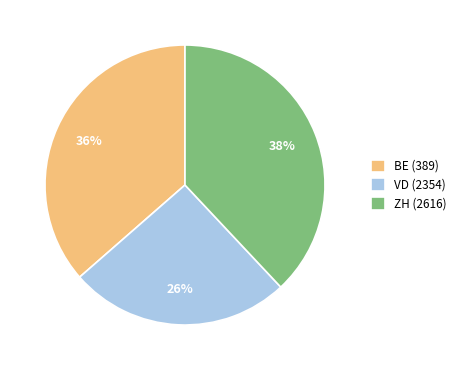

To the nearest percent, what percentage of the pie is BE (389)?

36%